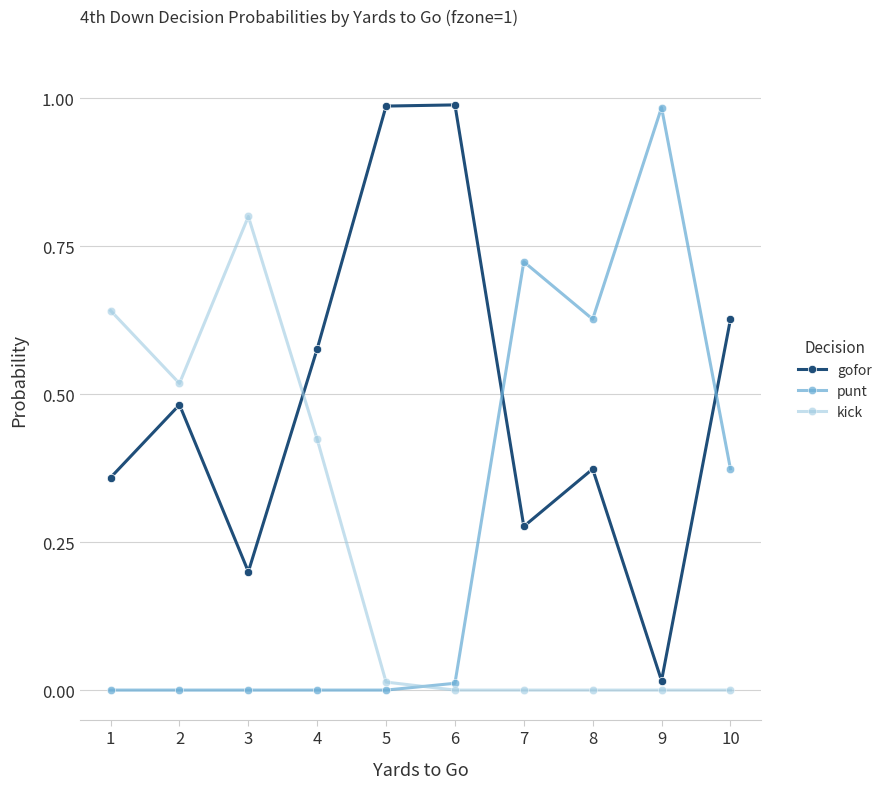

True or false: punt has a value of 0.4 at 2.

False